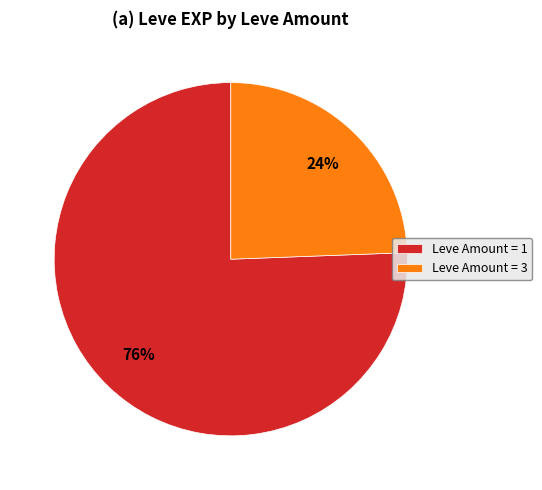

Rank the categories by value from lowest to highest.

Leve Amount = 3, Leve Amount = 1